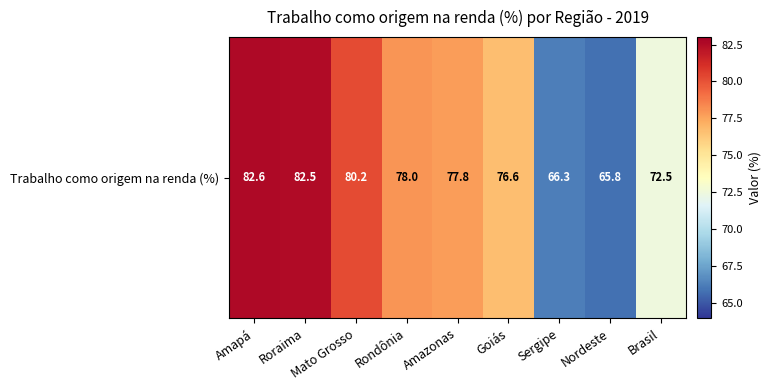

The chart shows a value of 137.3 at Amapá. True or false?

False